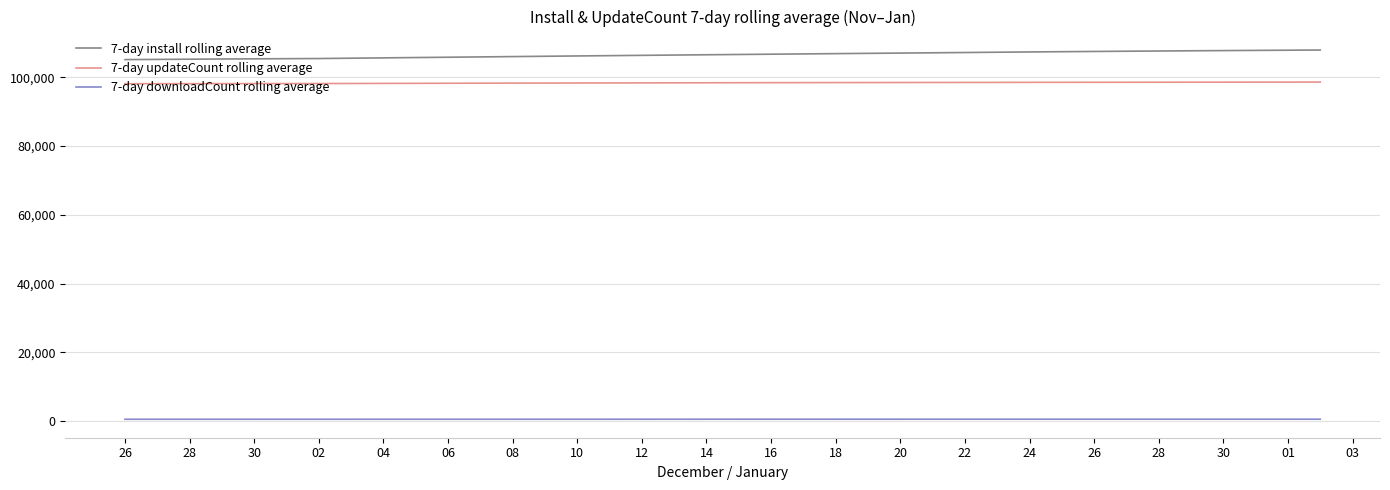

What is the maximum value for 7-day install rolling average?

107952.6